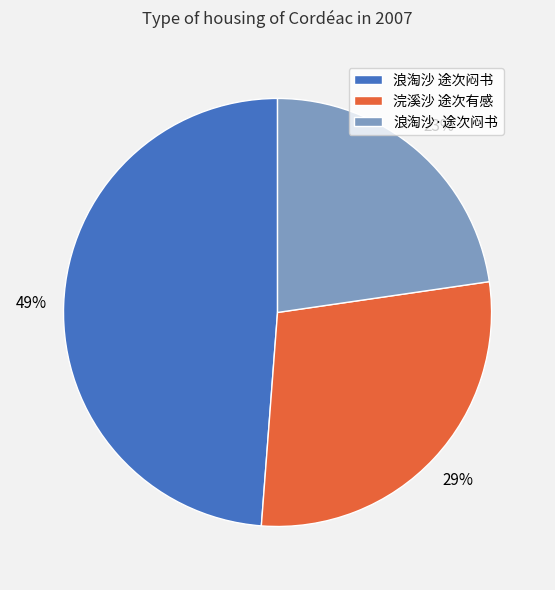

Which has a higher value, 浣溪沙 途次有感 or 浪淘沙·途次闷书?

浣溪沙 途次有感